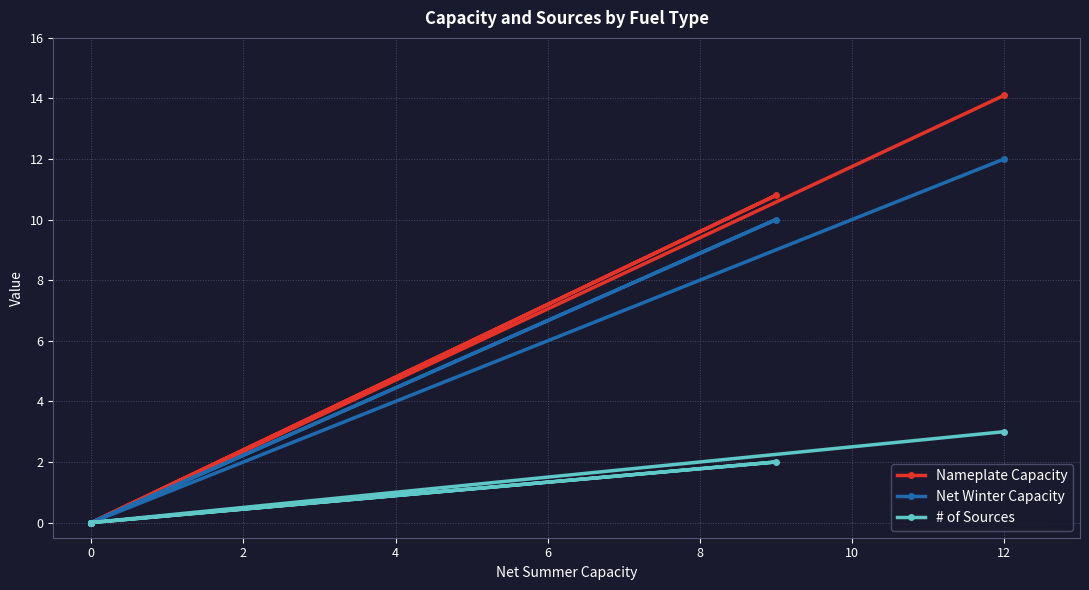

Is it true that Net Winter Capacity equals 4.4 at 0?

False